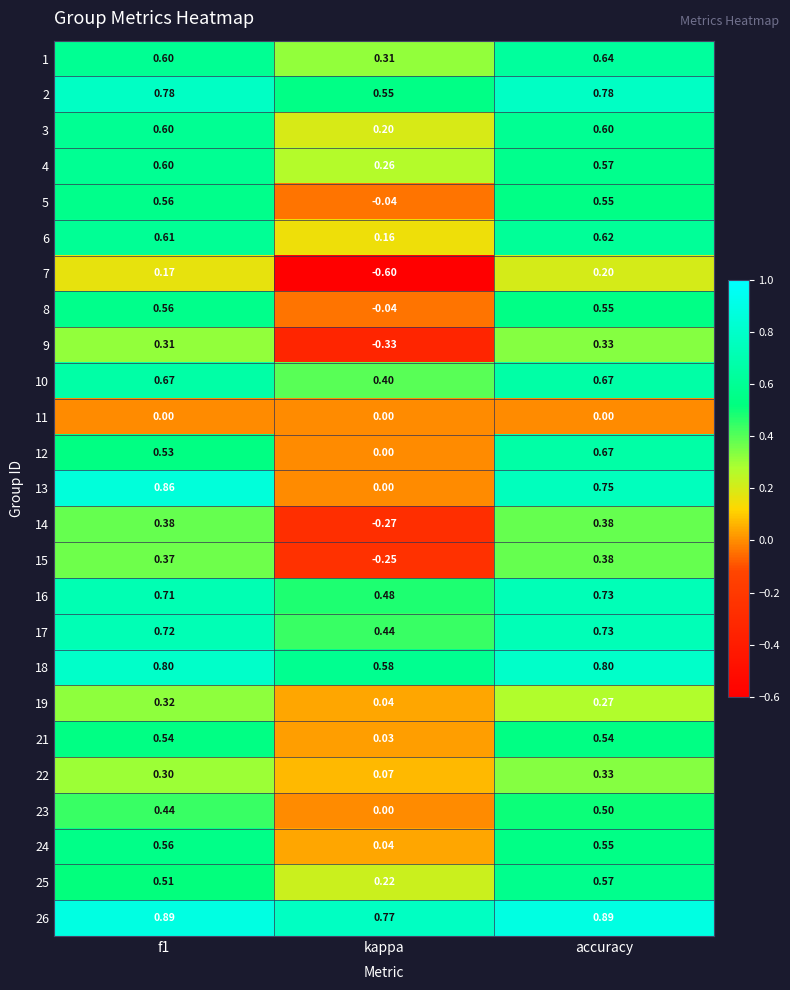

At which label is 2 closest to 0?

kappa